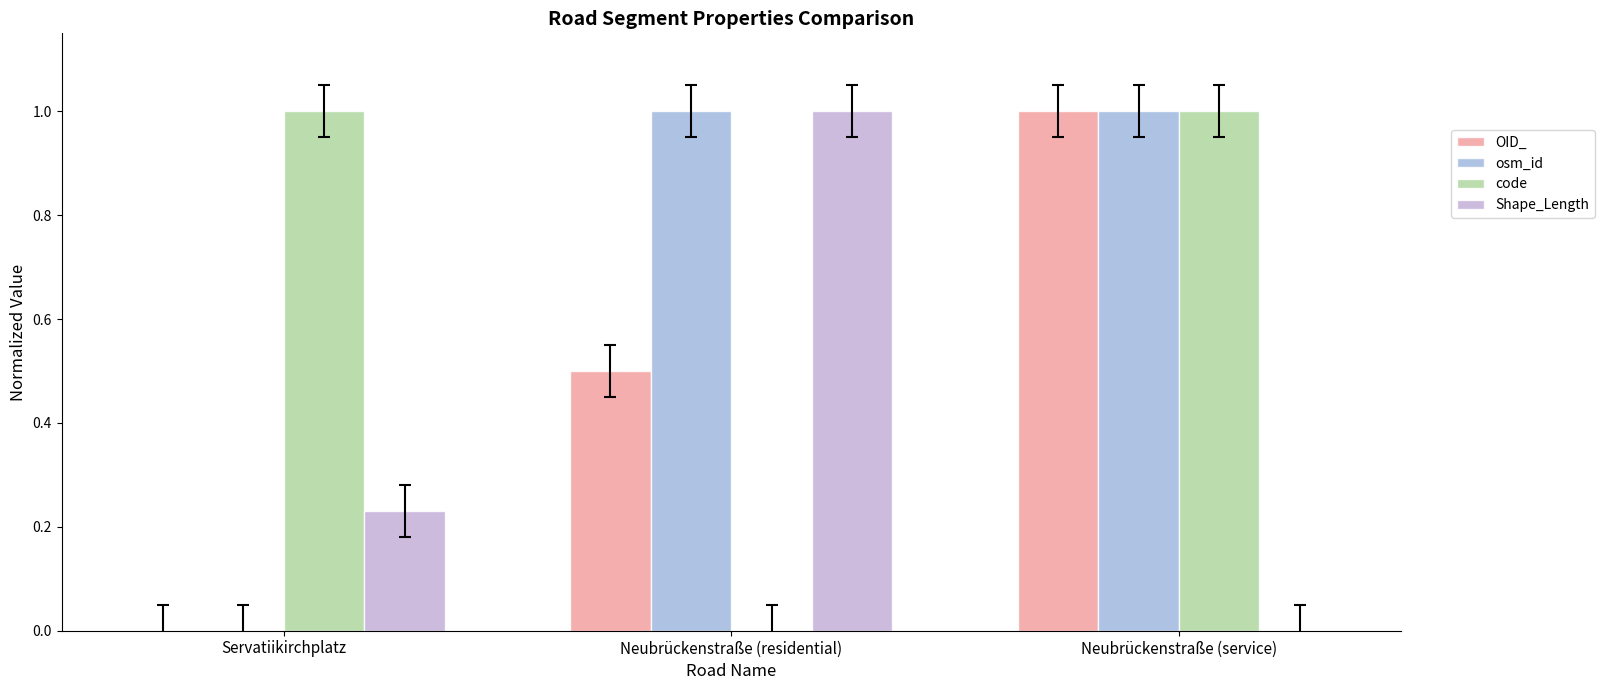

The Shape_Length series shows 0.6 at Neubrückenstraße (service). True or false?

False